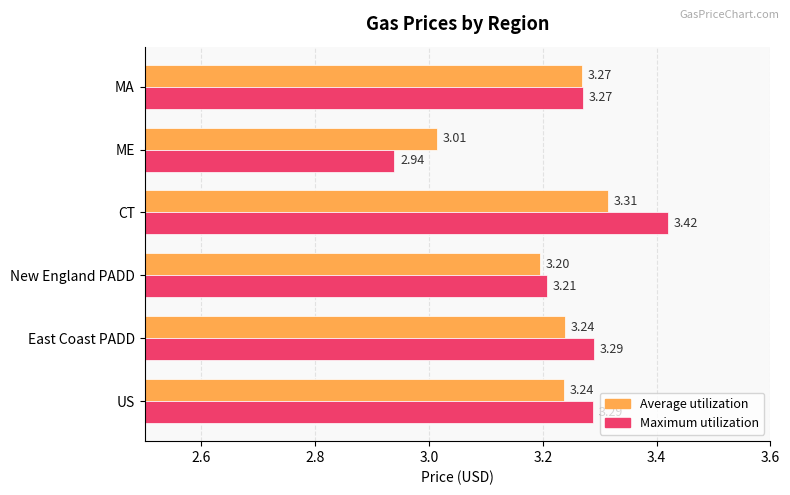

What is the lowest value of the Average utilization series?

3.0